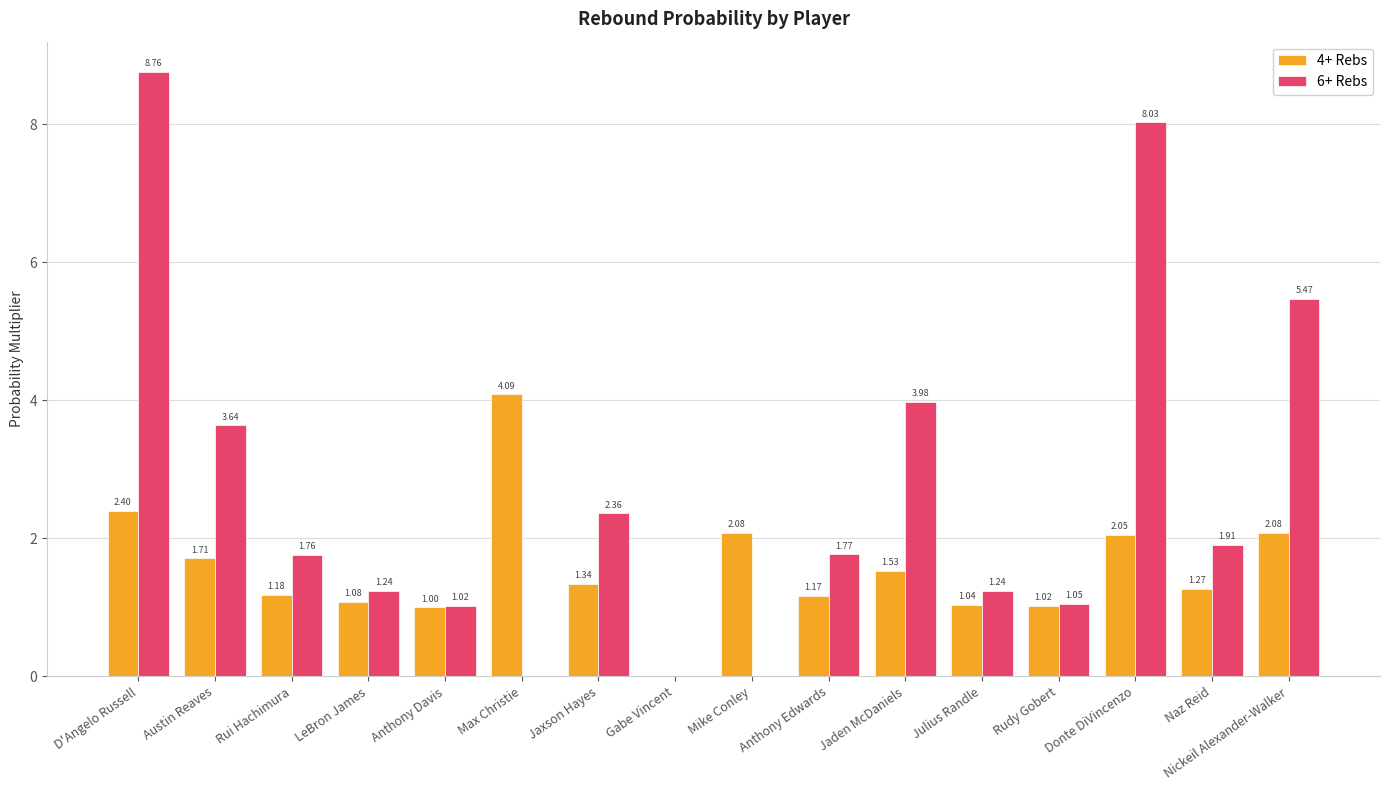

How many data points in 6+ Rebs are above 1?

13